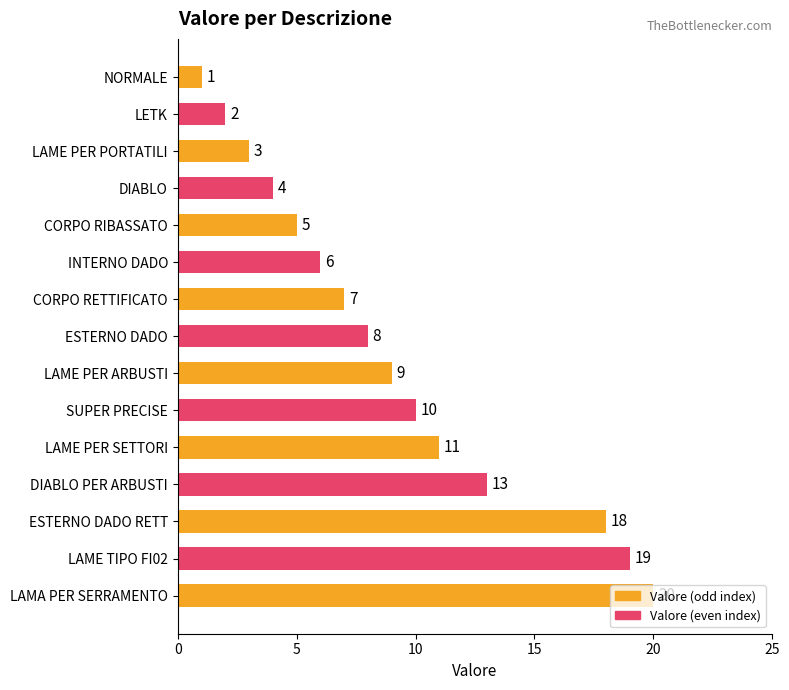

What is the difference between the maximum and minimum values?

19